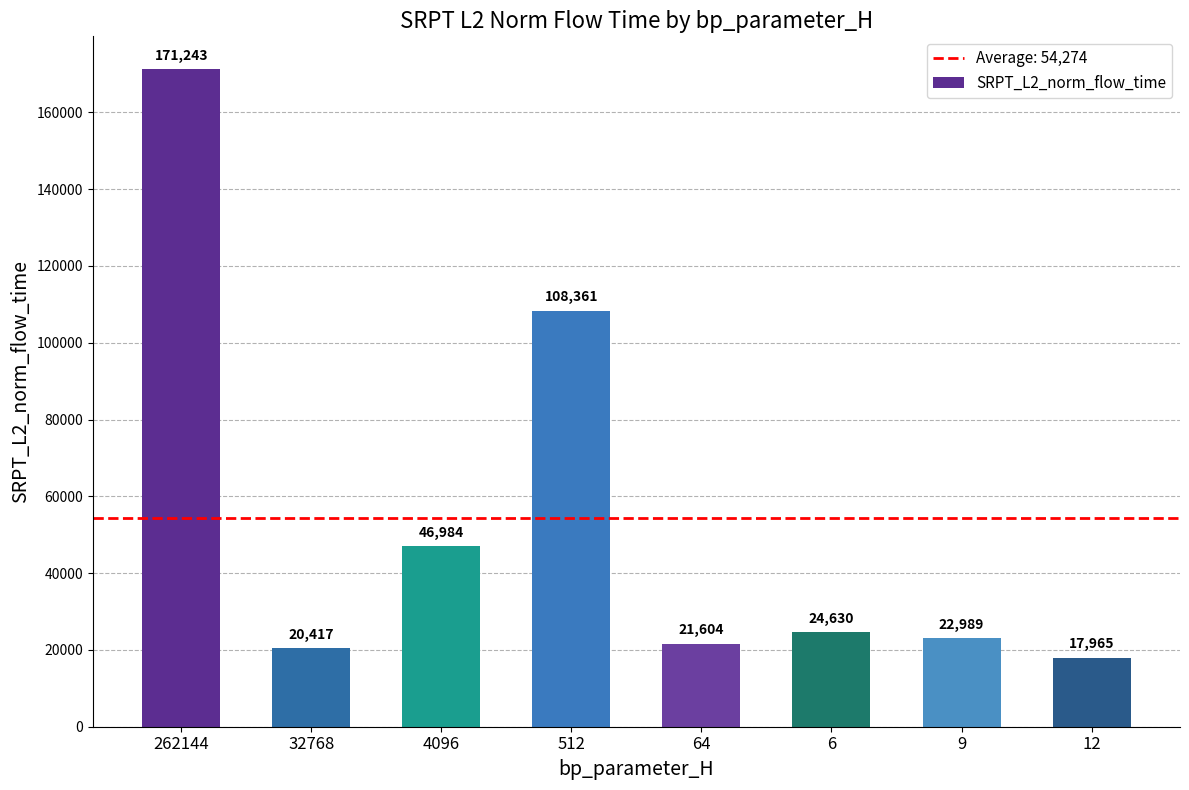

Which label corresponds to the largest value in the chart?

262144